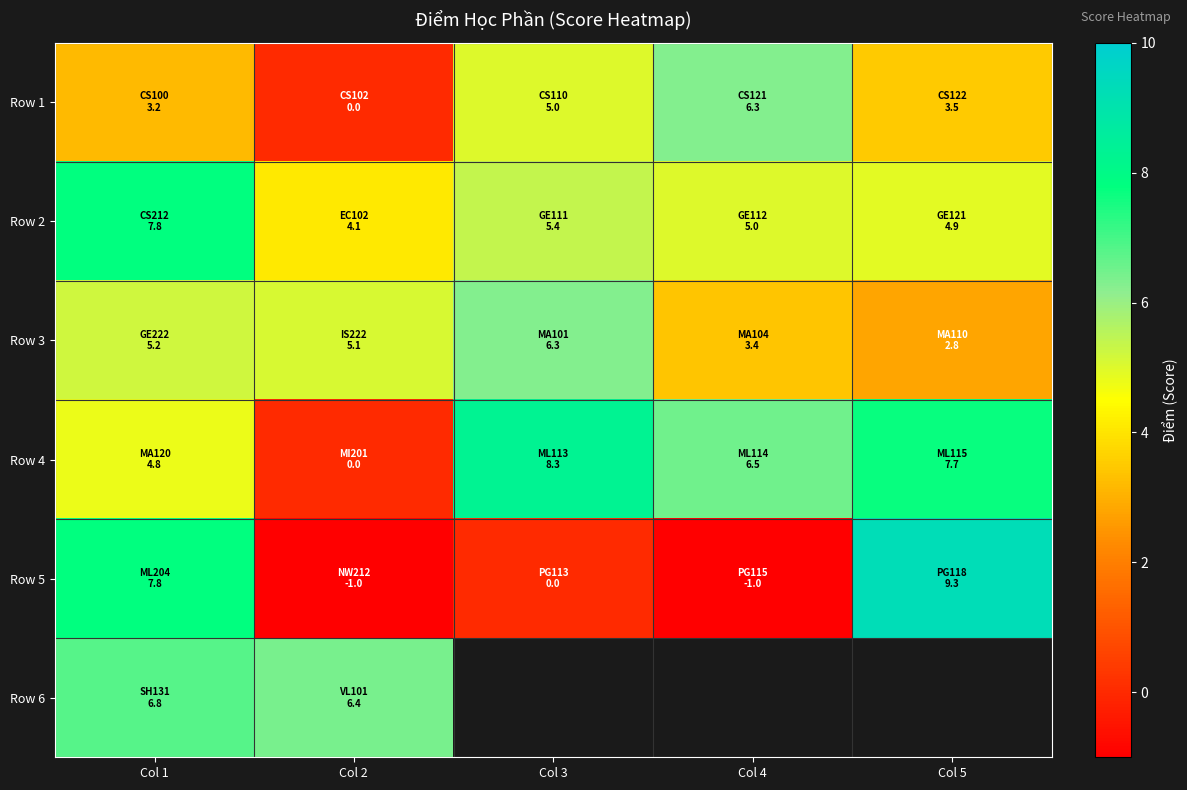

What is the spread (max minus min) of values at Col 5?

6.5